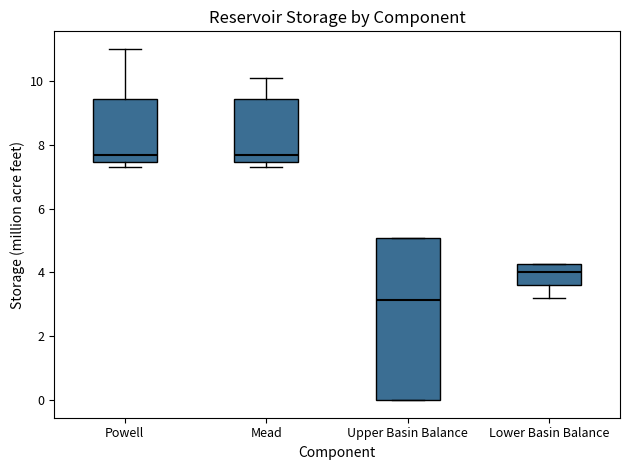

Comparing the boxes themselves (not the whiskers), which one is the tallest?

Upper Basin Balance